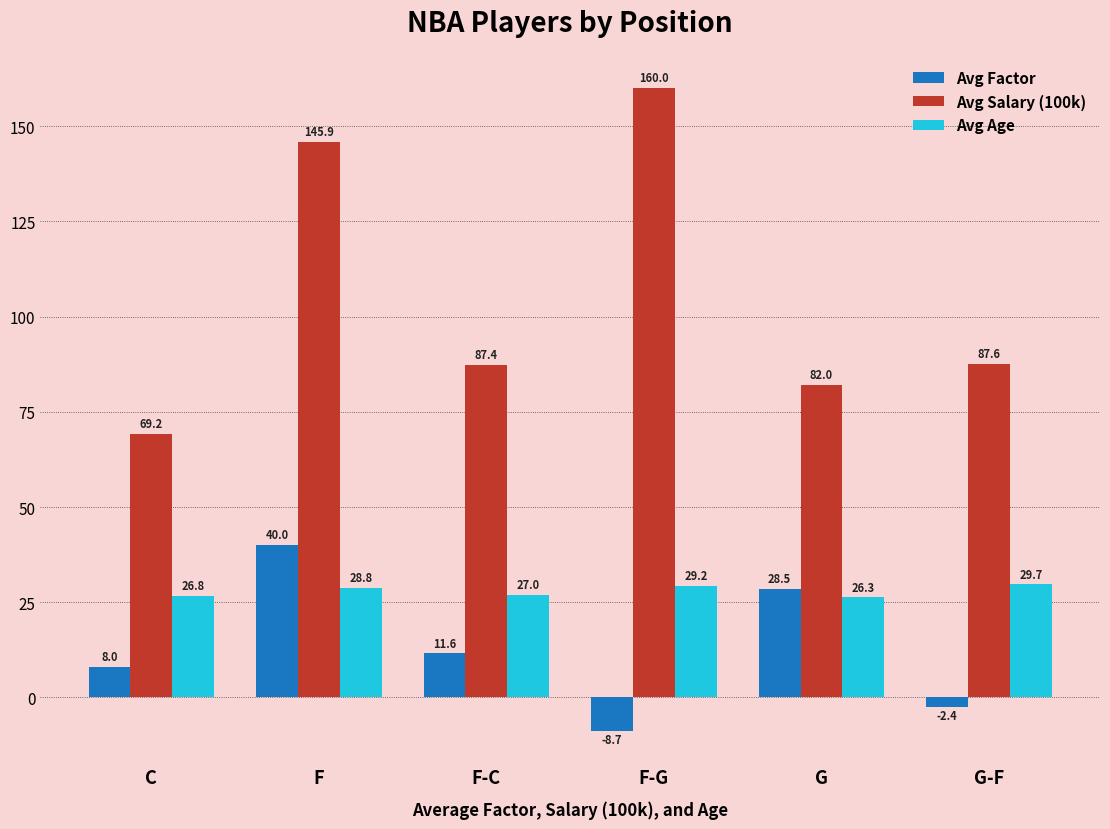

The Avg Salary (100k) series shows 227.9 at F. True or false?

False